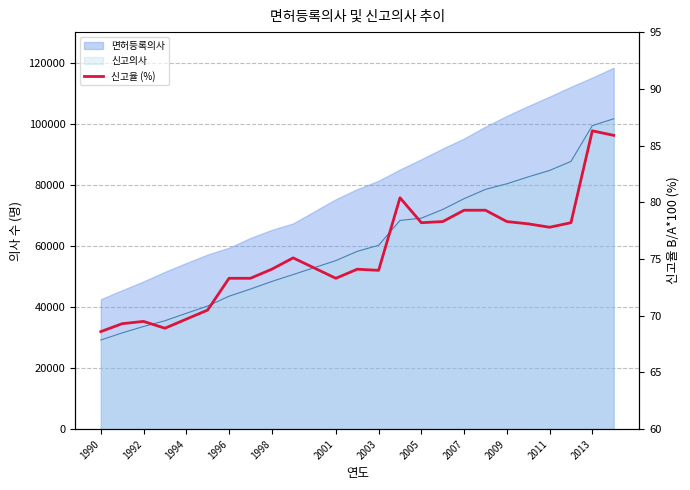

What is the average value?

75.6